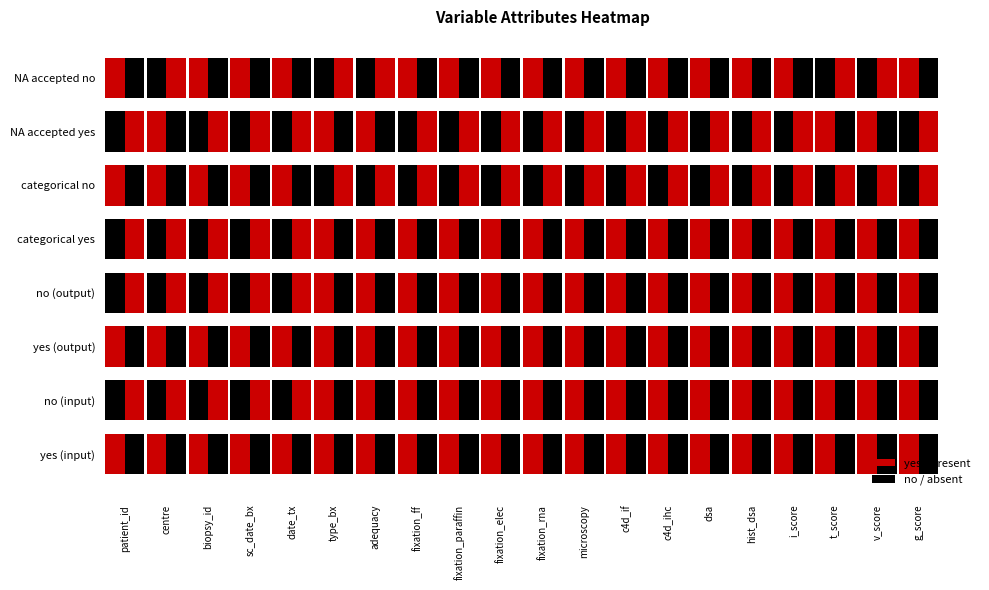

Is it true that NA accepted no equals 1 at hist_dsa?

True